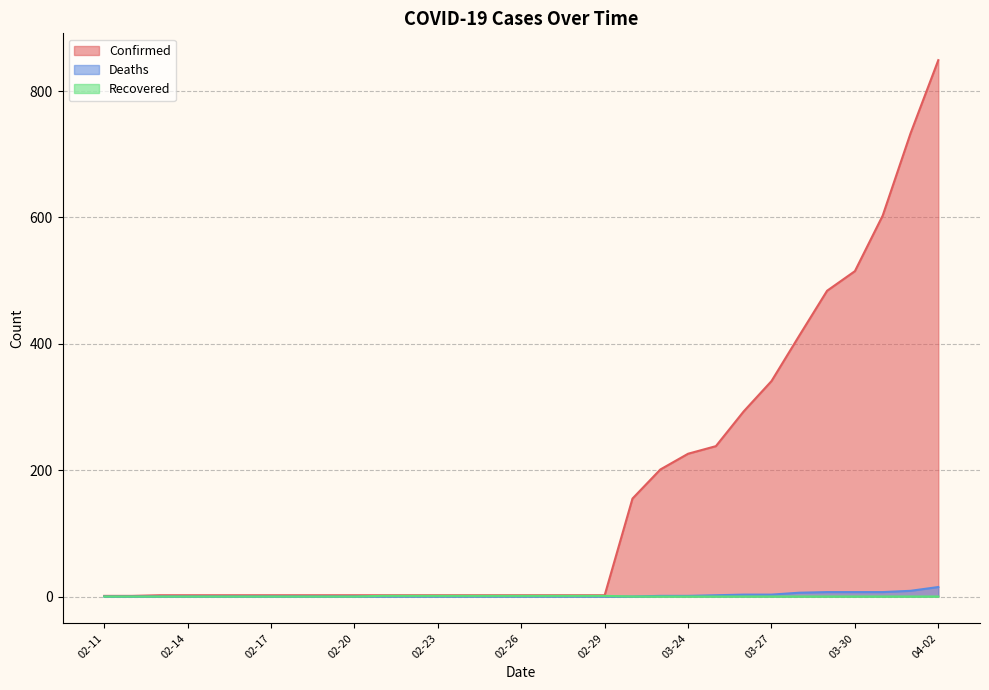

Is the value of Recovered at 04-01 greater than the value of Deaths at 04-02?

No